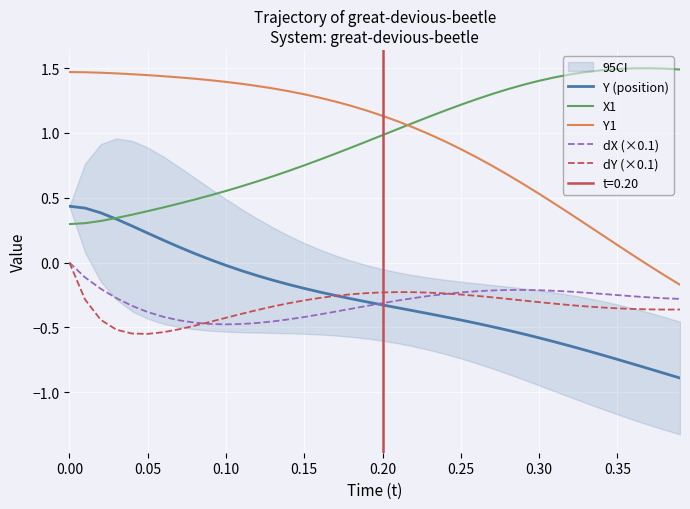

True or false: X1 and dY (×0.1) intersect in this chart.

False